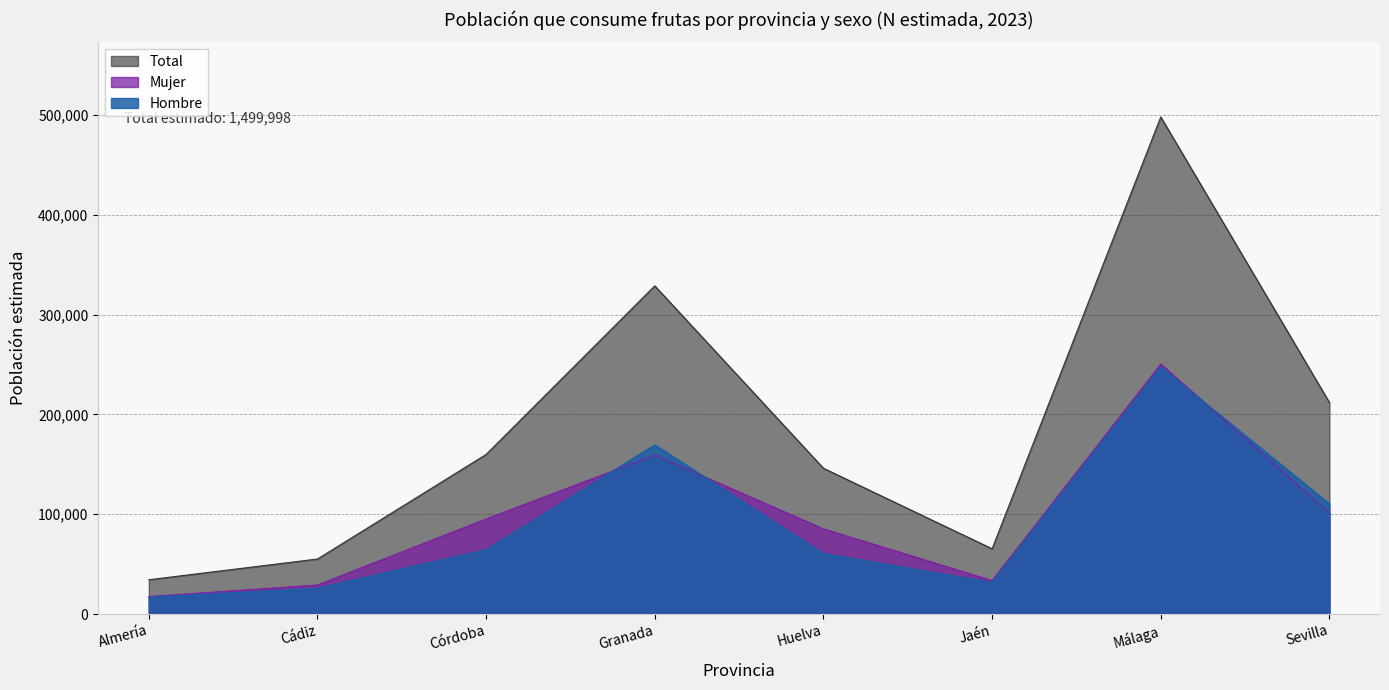

Reading left to right, what are all the values shown in this chart?

Hombre: 16835	26031	64626	169543	60729	31824	247604	110530
Mujer: 17580	29152	95351	159296	85371	33610	250456	101461
Total: 34415	55183	159976	328839	146100	65434	498060	211991